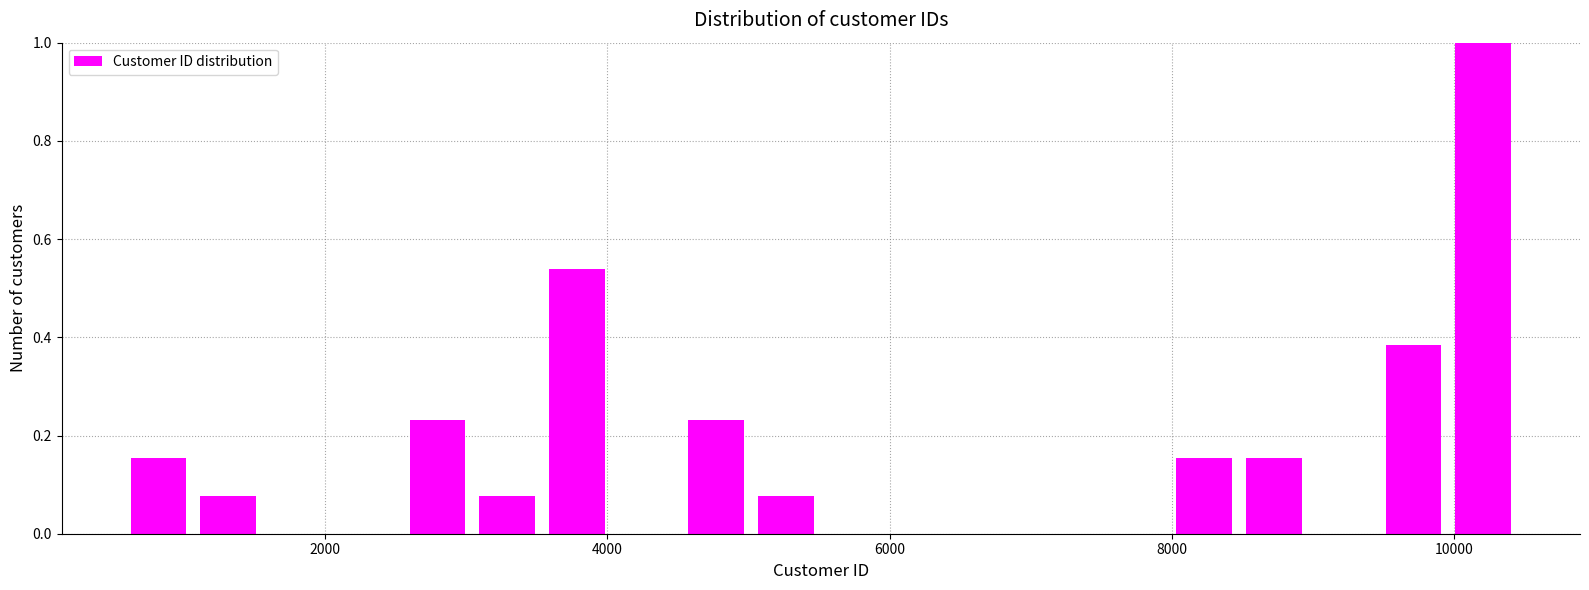

Read against the x-axis, roughly where is the centre of the tallest bar?

10200